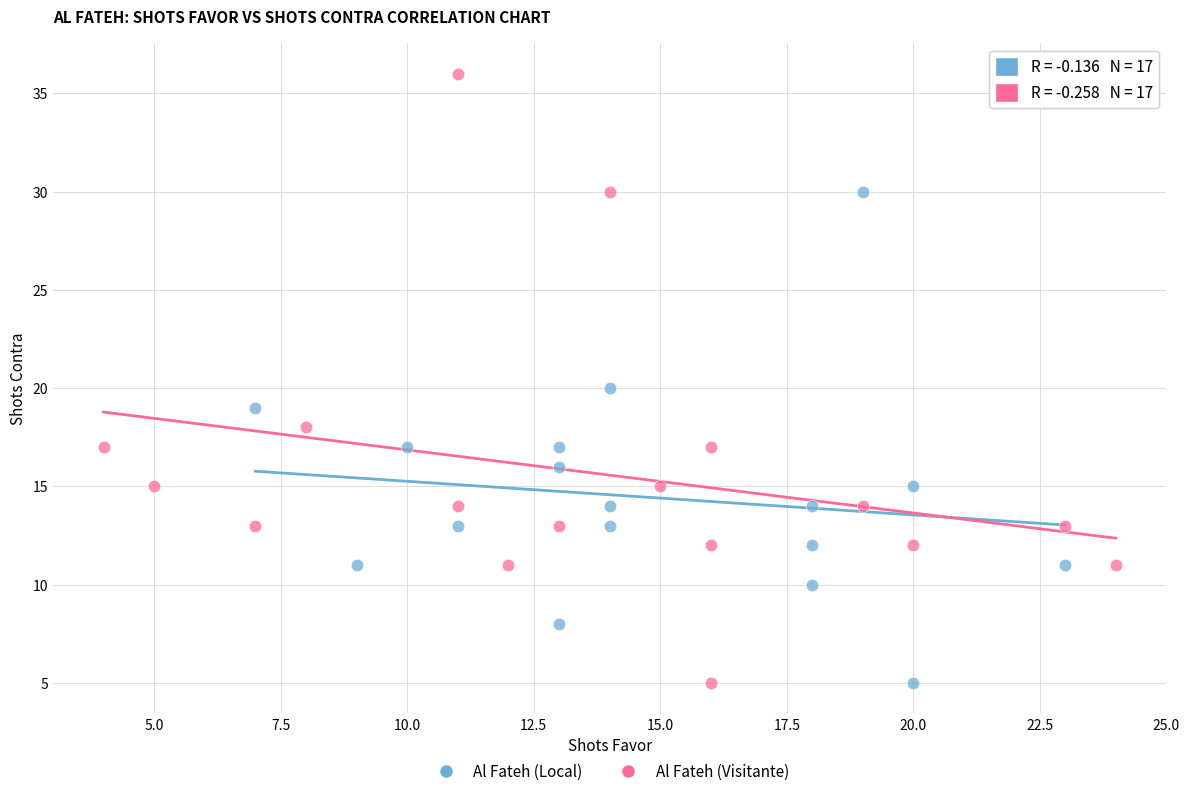

Which series reaches the maximum Y coordinate?

Al Fateh (Visitante)